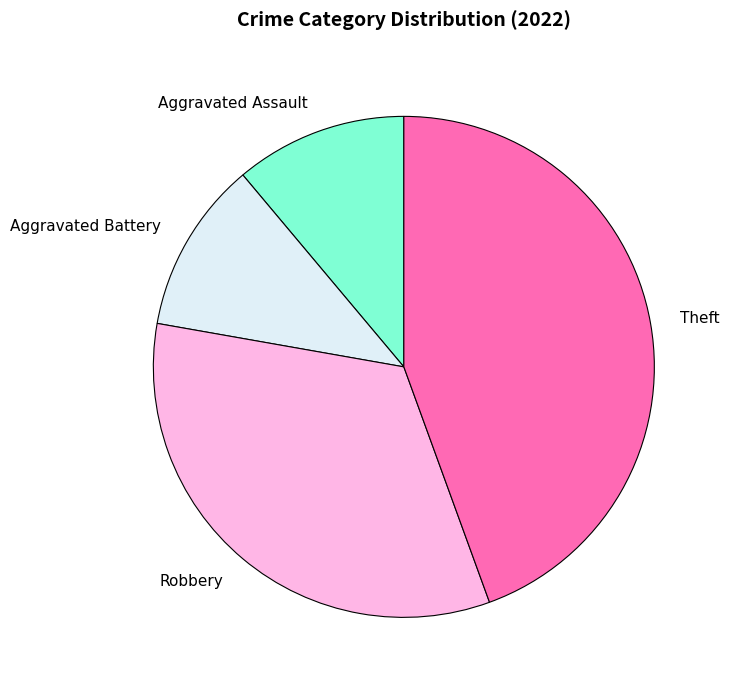

Which category has the biggest portion of the pie?

Theft